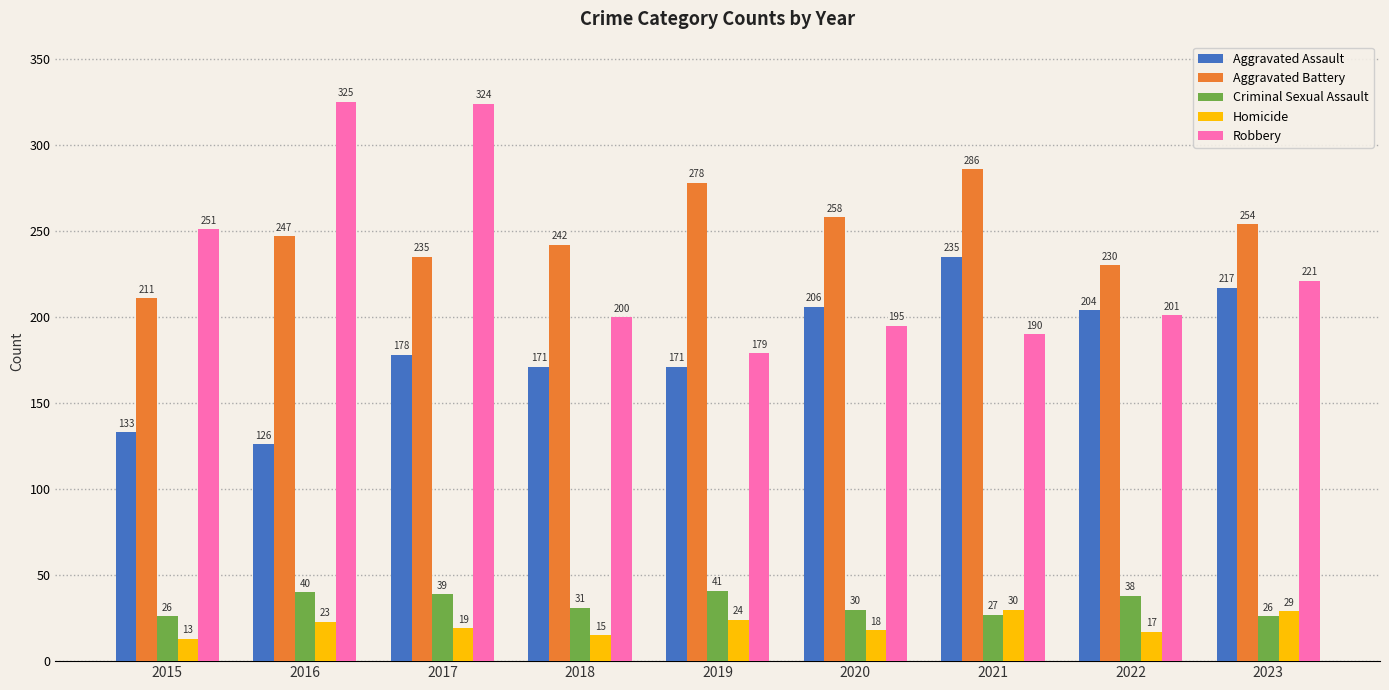

True or false: Criminal Sexual Assault has a value of 30 at 2020.

True